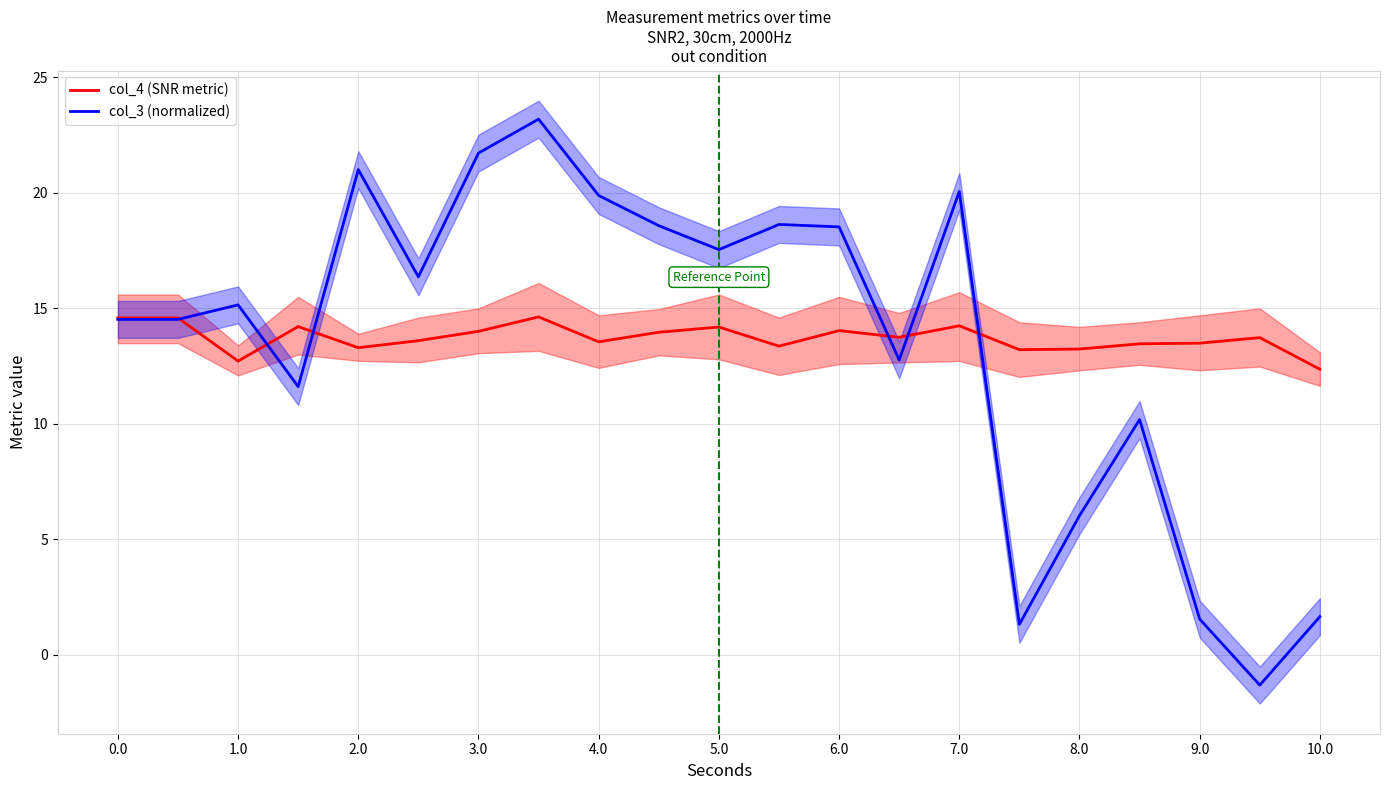

At how many categories does at least one series exceed 11?

21